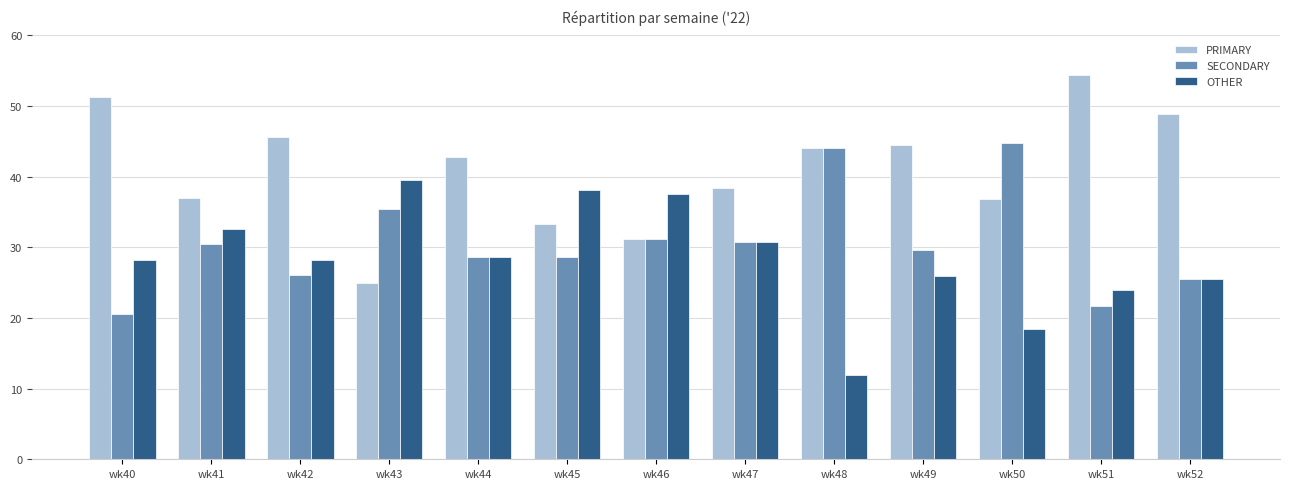

How many bars are there in each group?

3